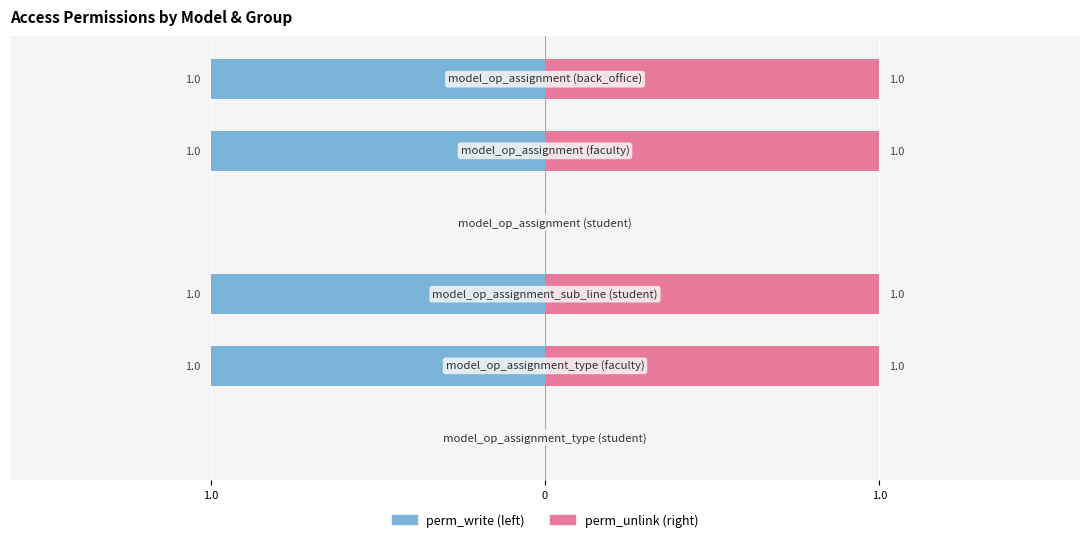

Which series has the largest total across all categories?

perm_unlink